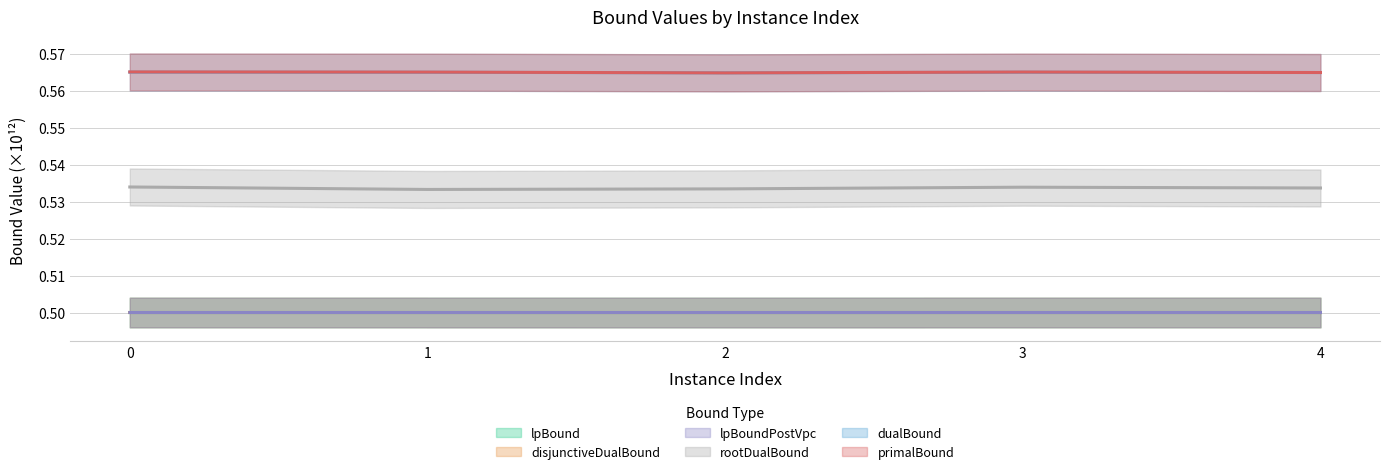

What is the value of the disjunctiveDualBound point at the 5th from the left?

0.5